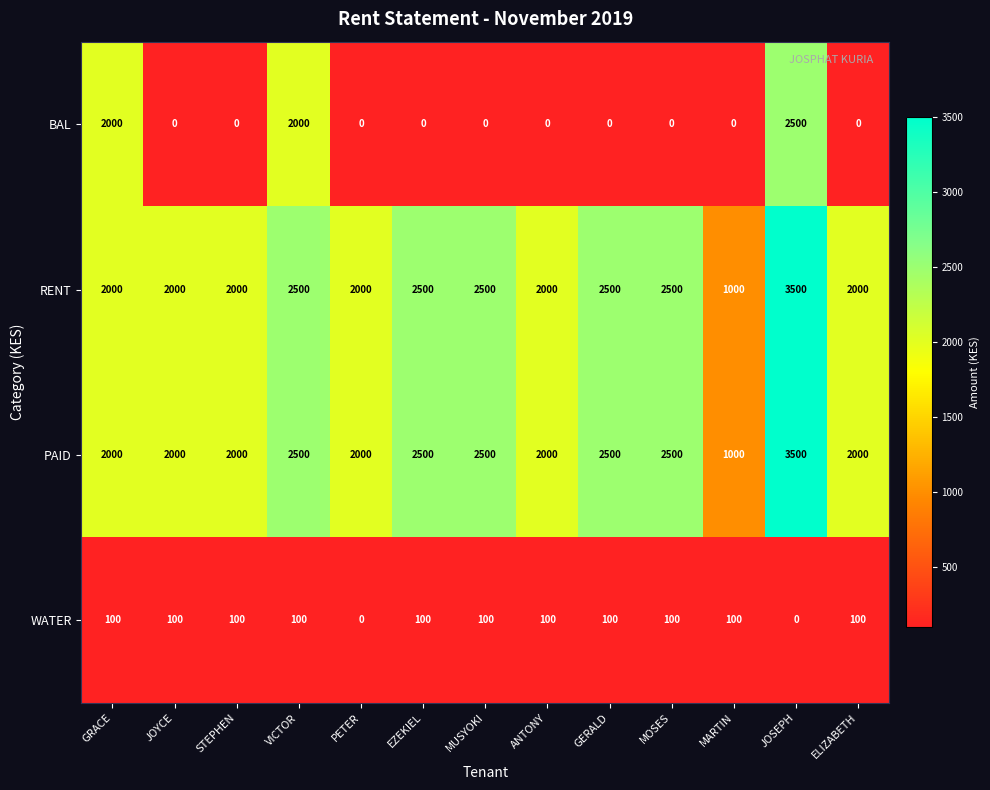

Which category has the highest value across all series?

JOSEPH